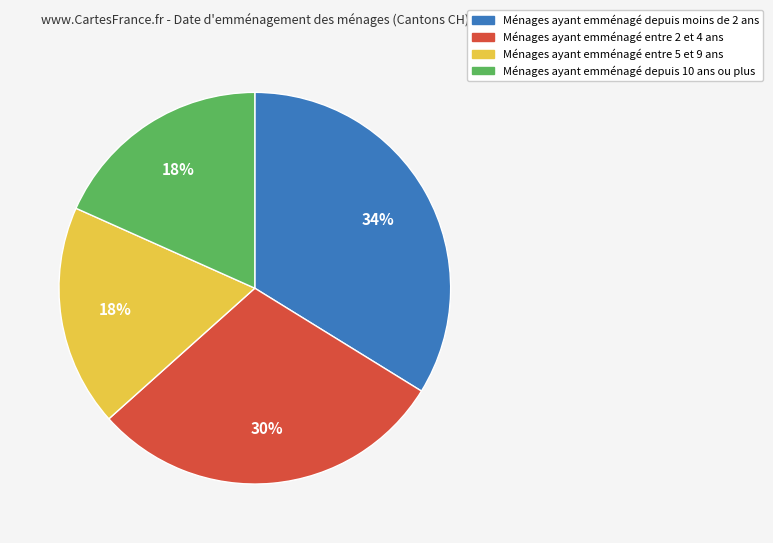

Is there any slice that represents more than half of the pie?

No